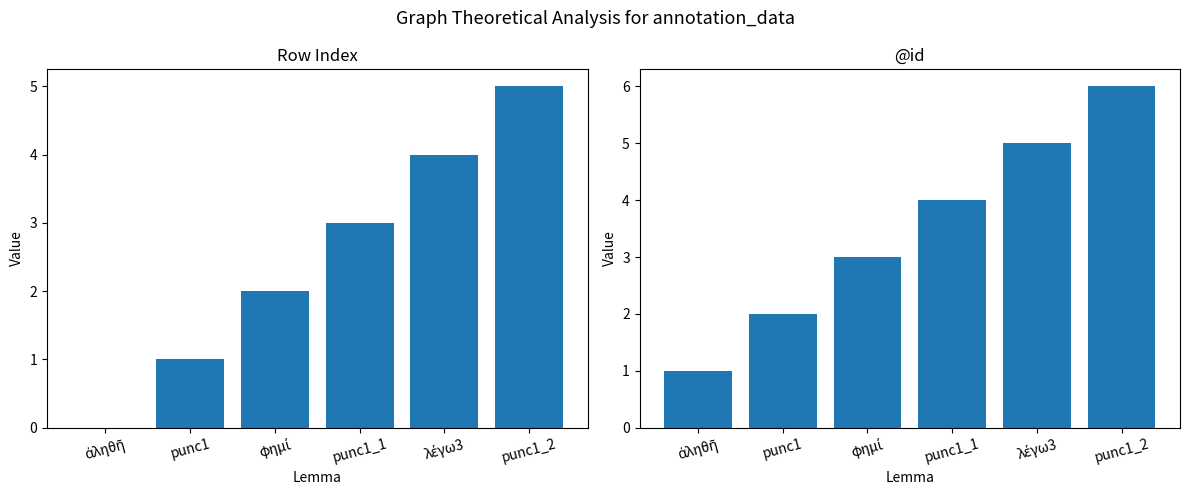

The Row Index series shows 5 at punc1_2. True or false?

True